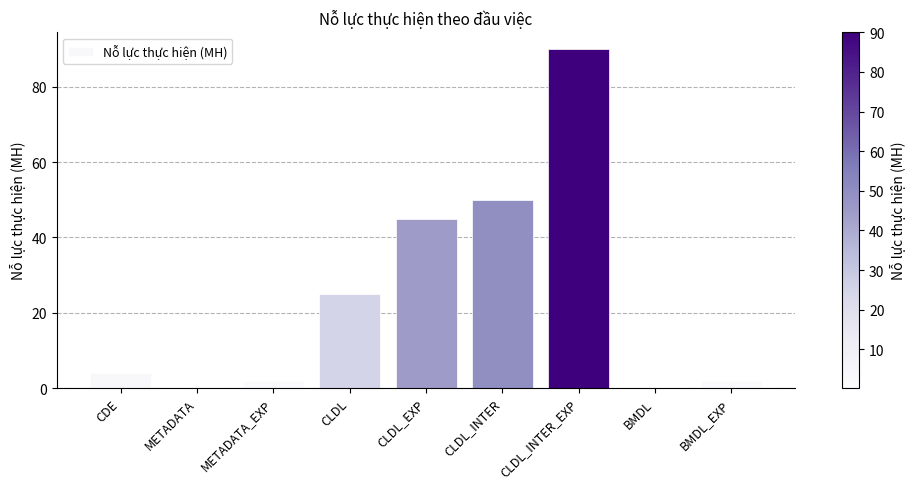

Are the bars horizontal?

No